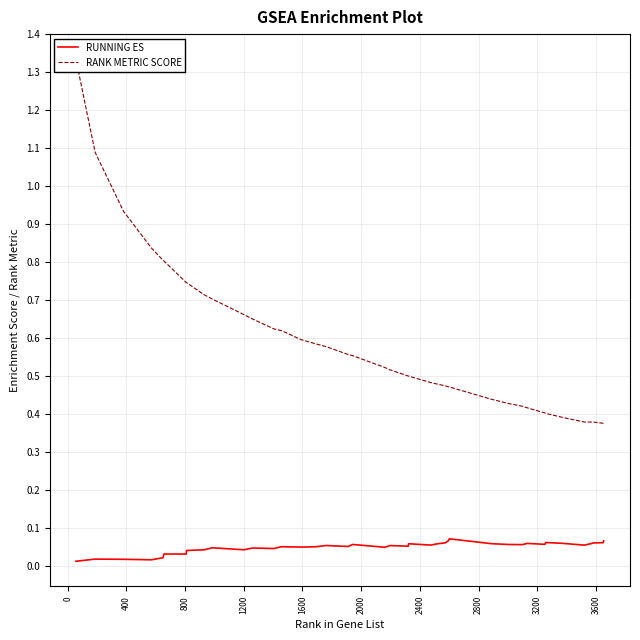

List the series in order of their overall mean, lowest first.

RUNNING ES, RANK METRIC SCORE